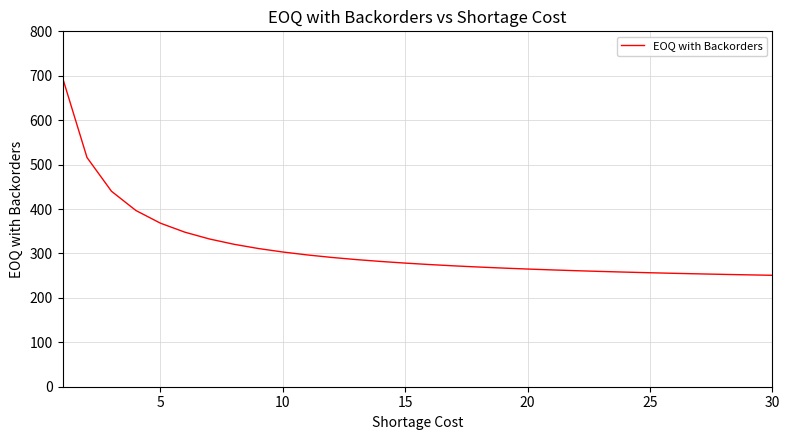

What is the difference between the maximum and minimum values?

444.9